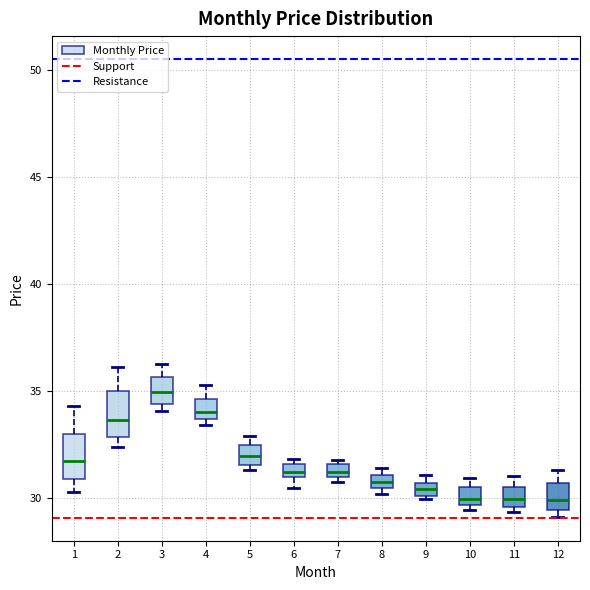

Which box has the highest median line?

3